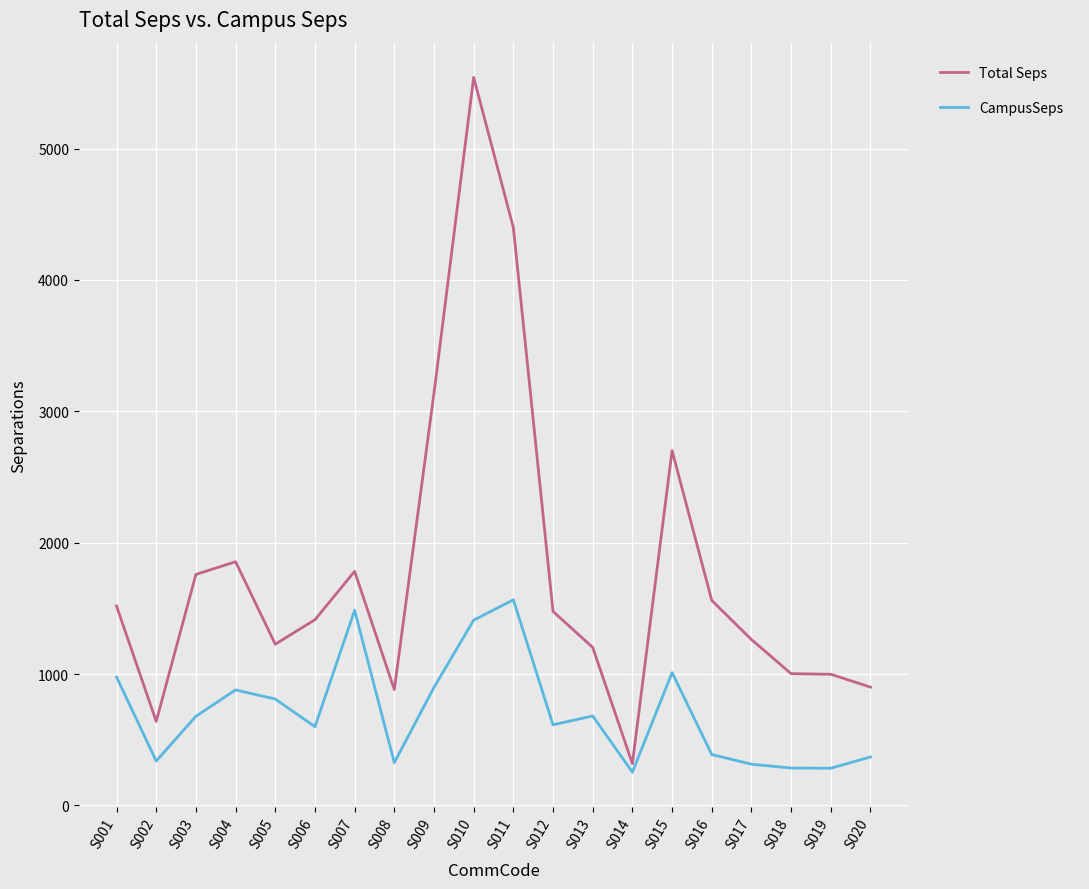

Is this an area chart (filled region under the line)?

No